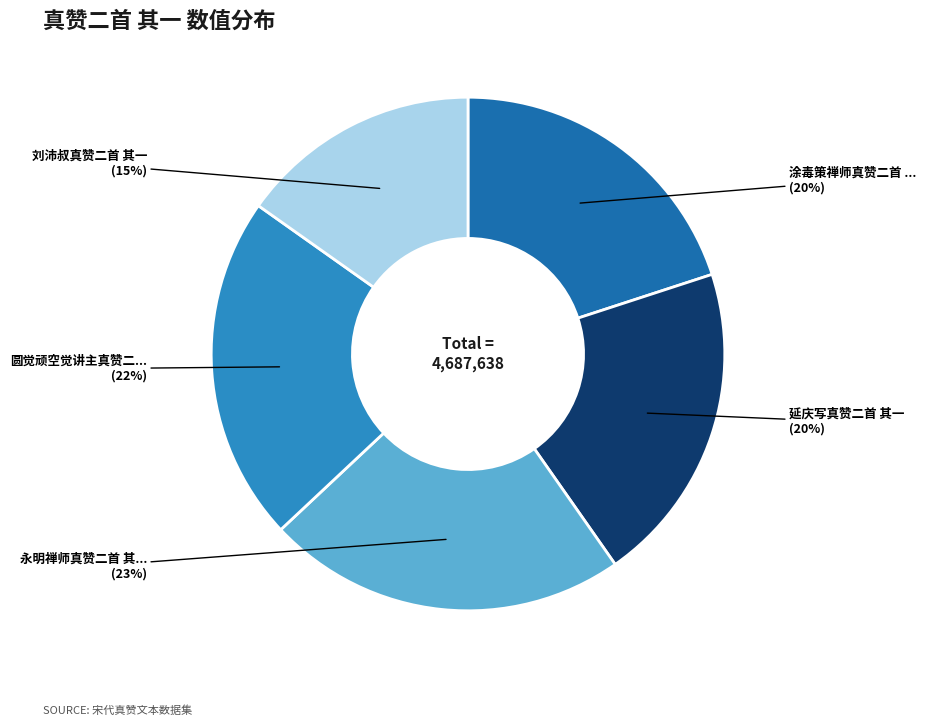

Is there a majority slice in this chart?

No